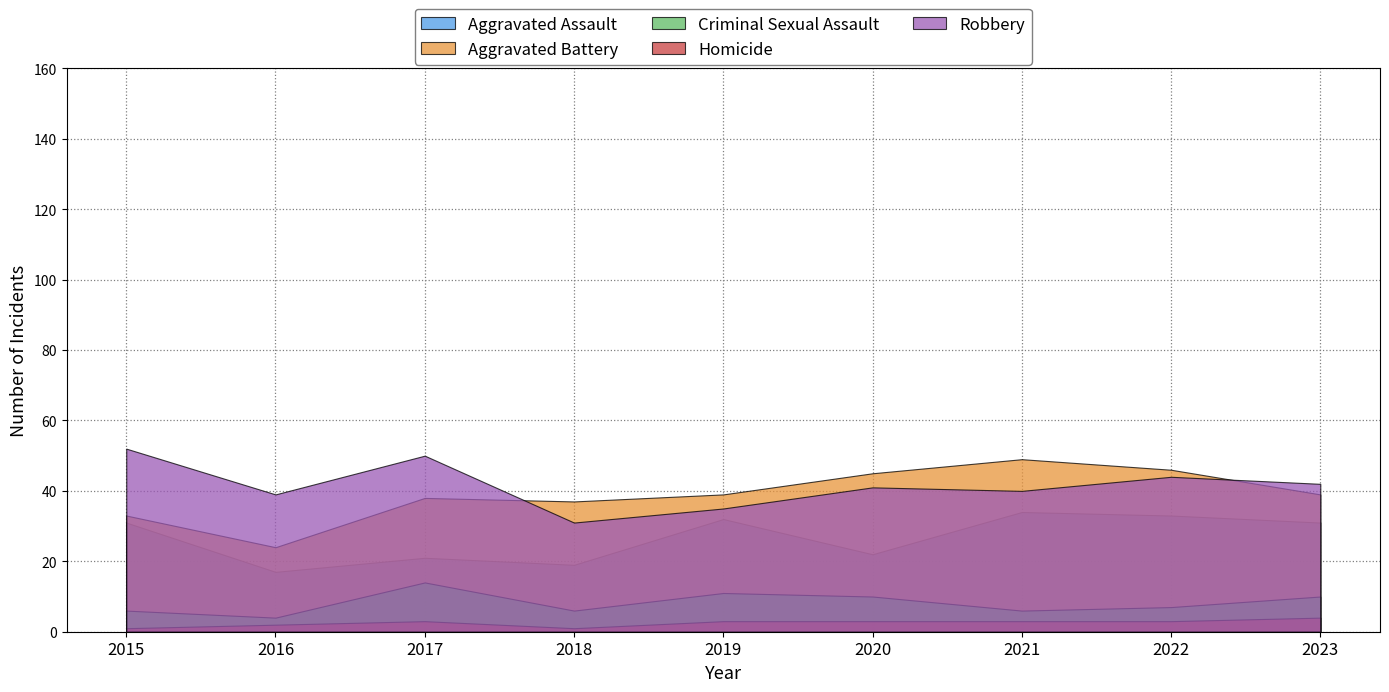

How many interior local valleys does the Homicide series have?

1